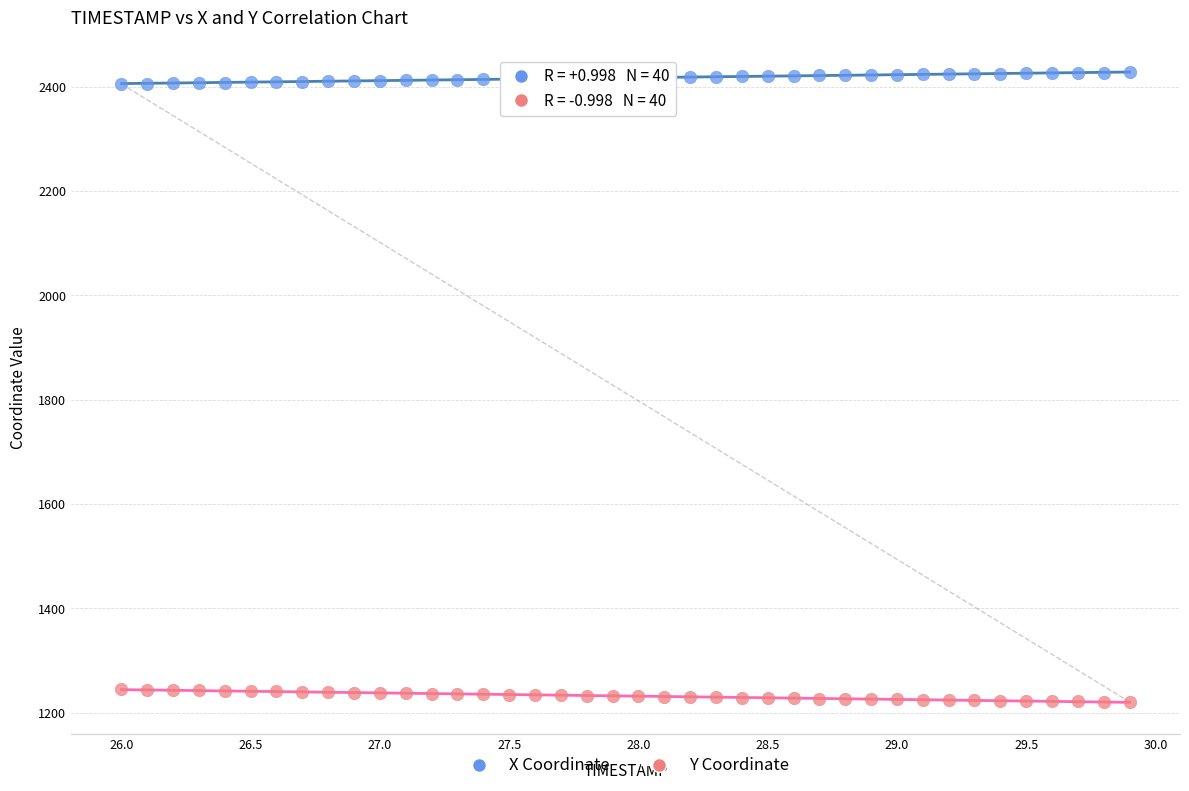

What are all the series names shown in the legend?

X Coordinate, Y Coordinate